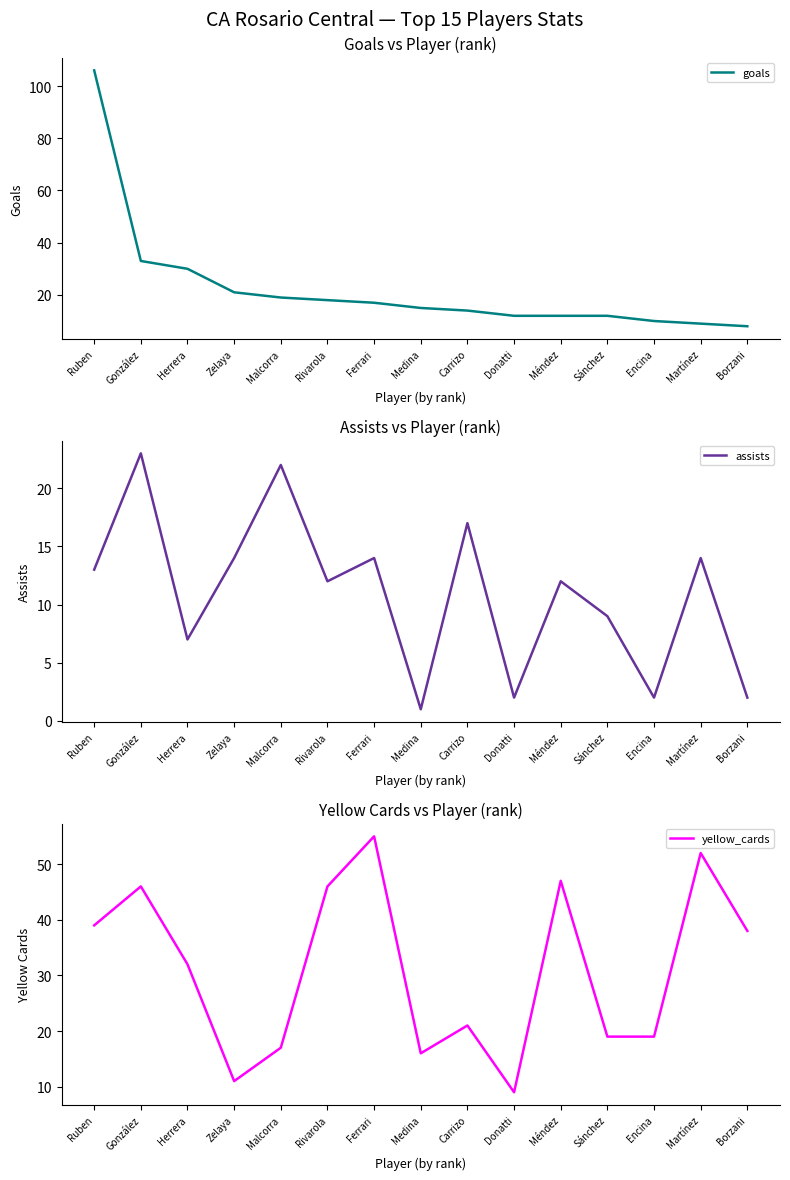

Reading right to left, list all the values displayed in this chart.

goals: 8	9	10	12	12	12	14	15	17	18	19	21	30	33	106
assists: 2	14	2	9	12	2	17	1	14	12	22	14	7	23	13
yellow_cards: 38	52	19	19	47	9	21	16	55	46	17	11	32	46	39